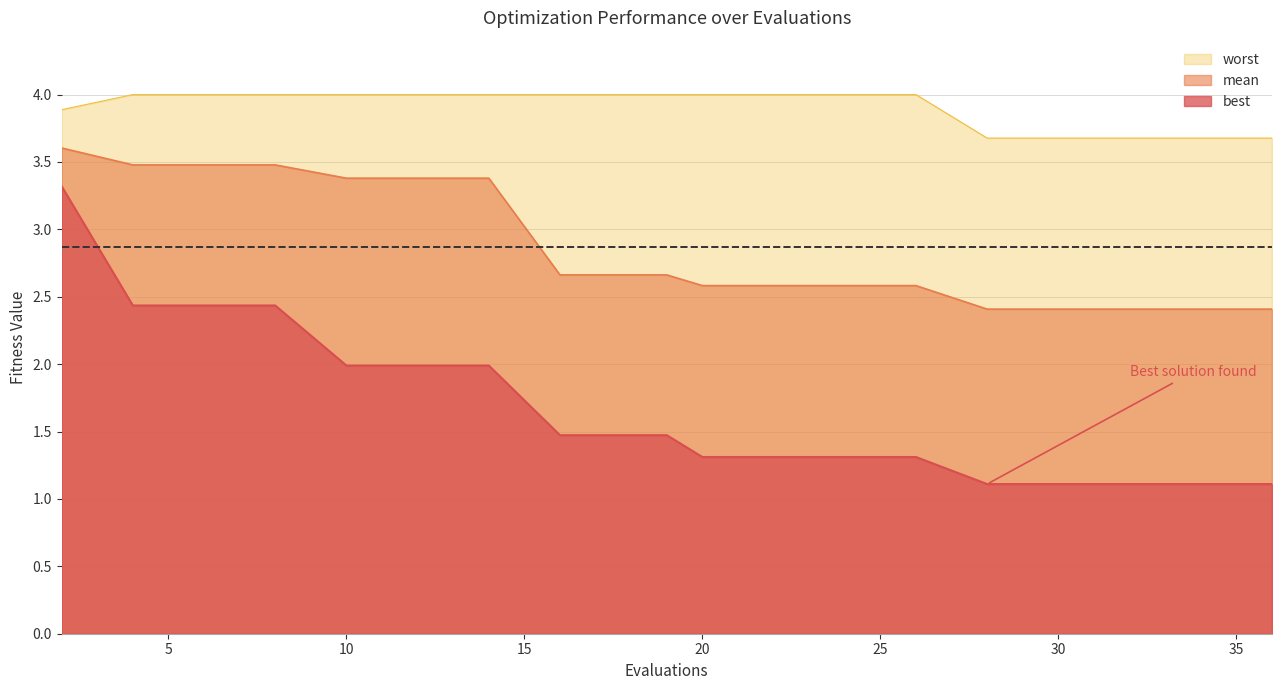

True or false: best and mean cross at least once.

False